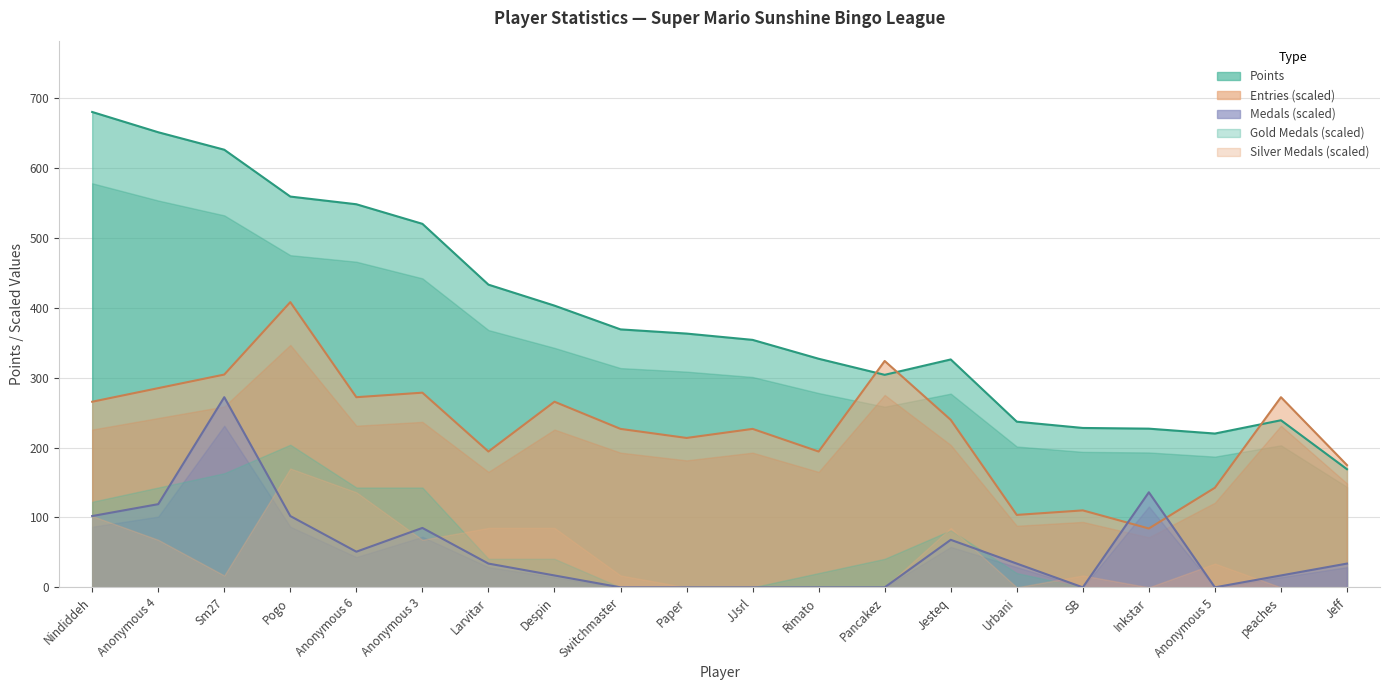

Between Rimato and Jeff, which series saw the biggest shift?

Points